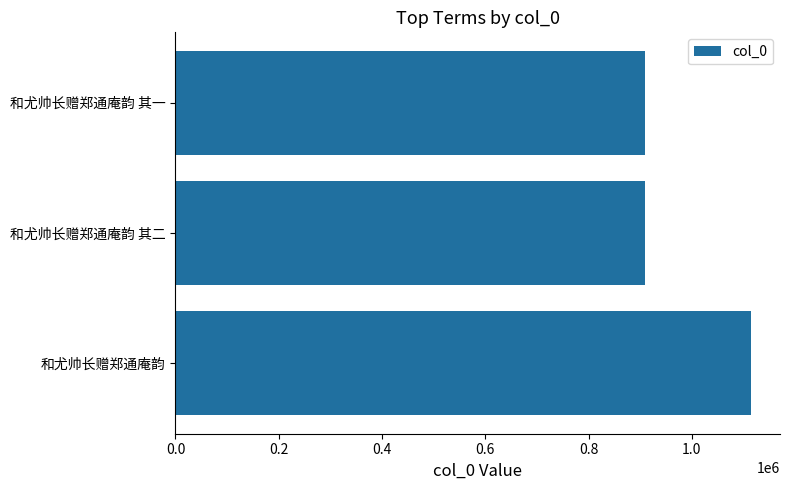

What is the ratio of the value at 和尤帅长赠郑通庵韵 其一 to the value at 和尤帅长赠郑通庵韵?

0.8